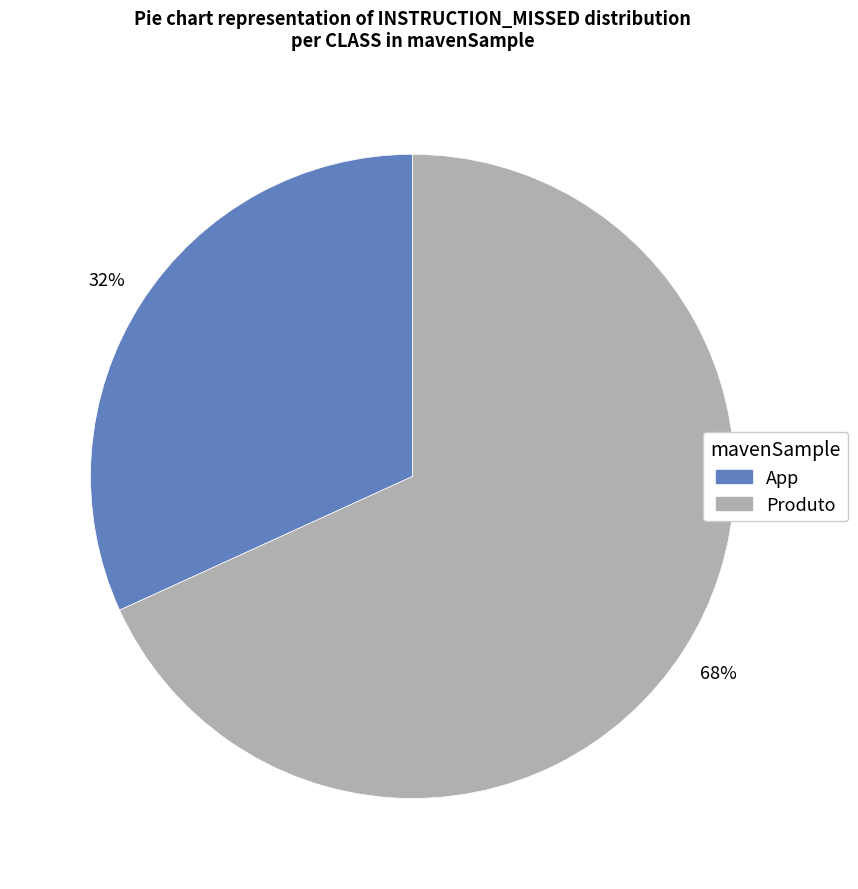

The Produto slice represents 68% of the pie. True or false?

True